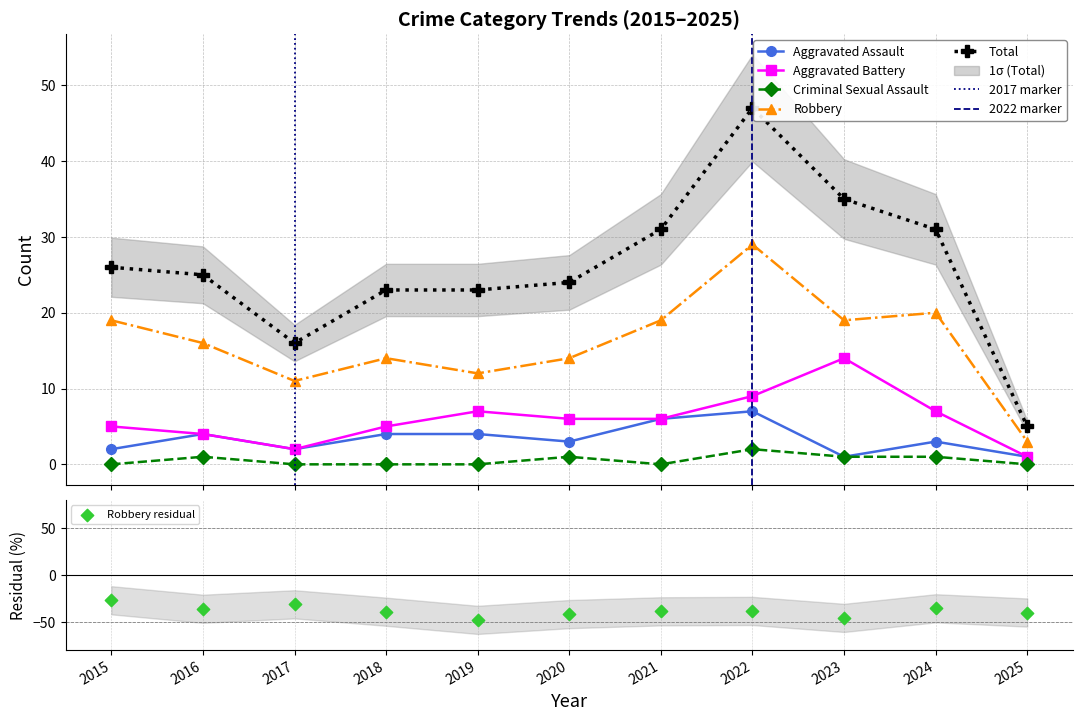

Which series has the largest Y range (max minus min)?

Total